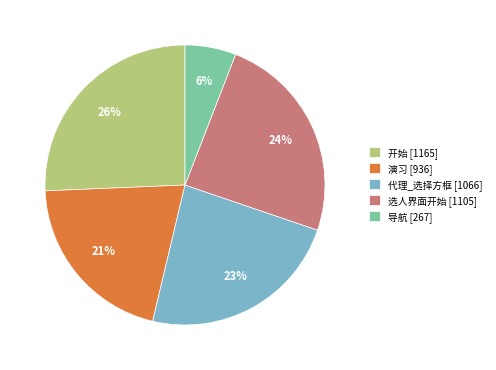

Which slice is the smallest?

导航